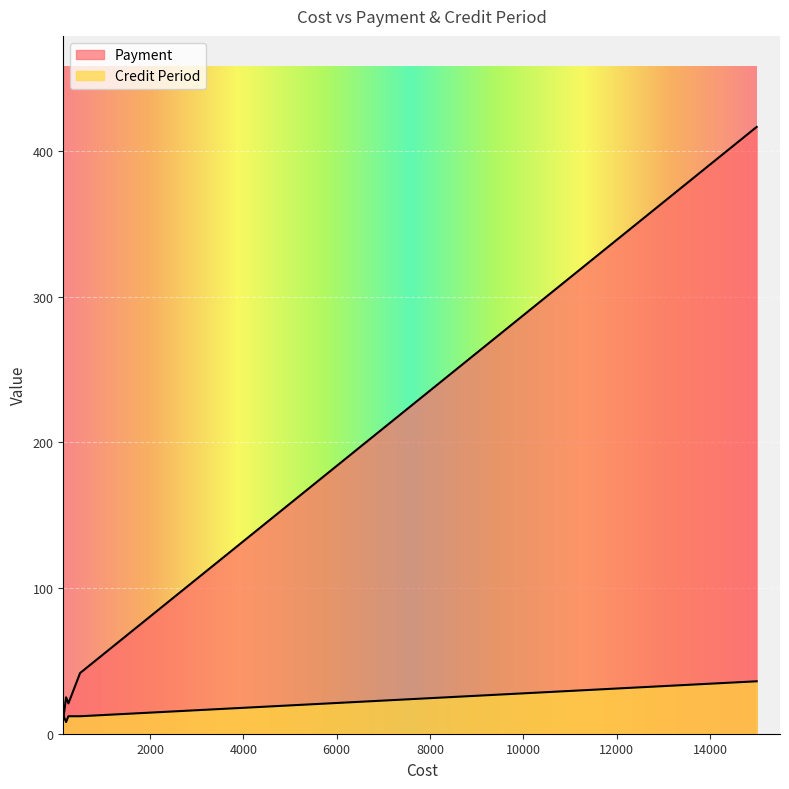

How many lines are shown in the chart?

2